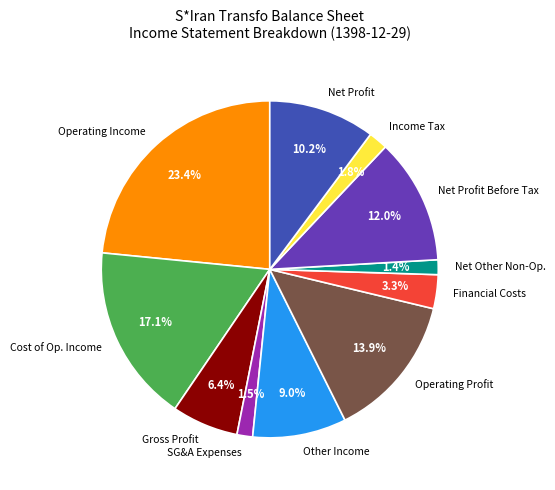

How many segments does this pie chart have?

11